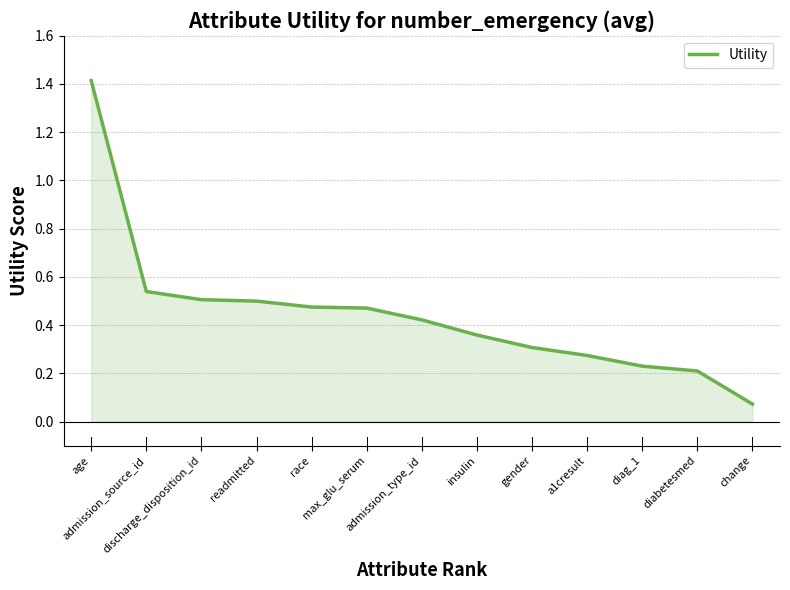

How many categories are shown in the chart?

13